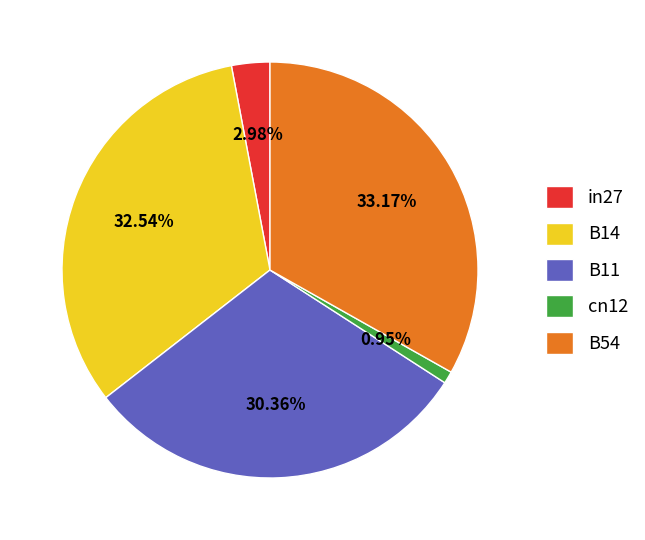

What percentage do cn12 and B14 together represent?

33.5%